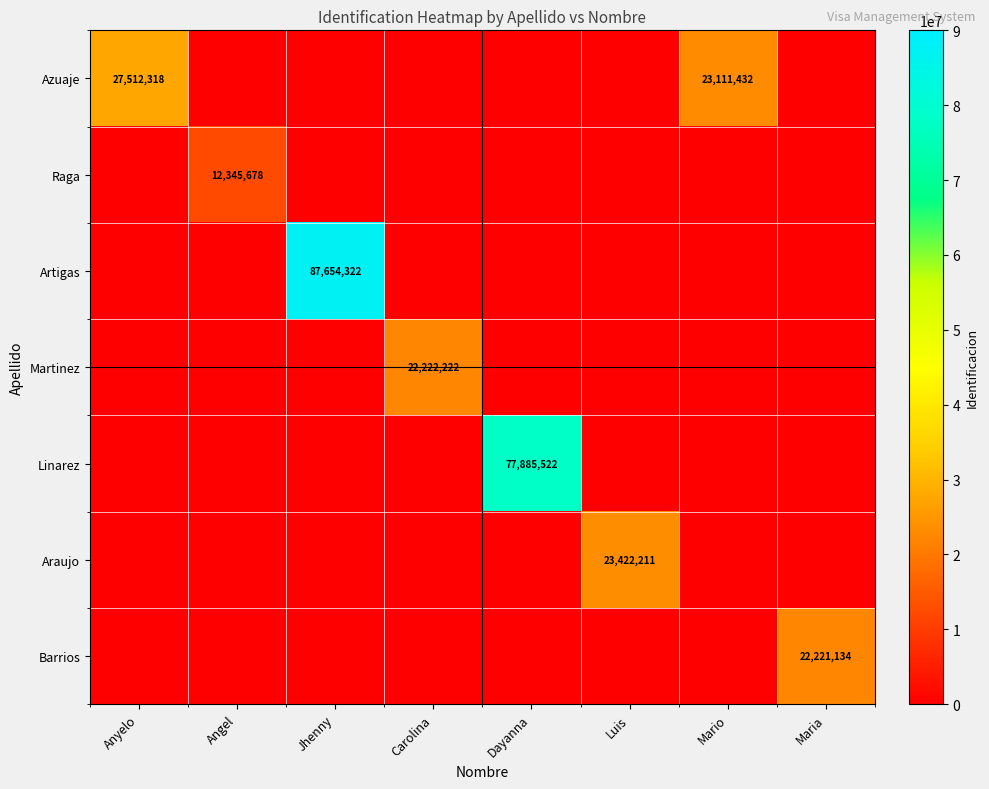

What is the spread (max minus min) of values at Jhenny?

87654322